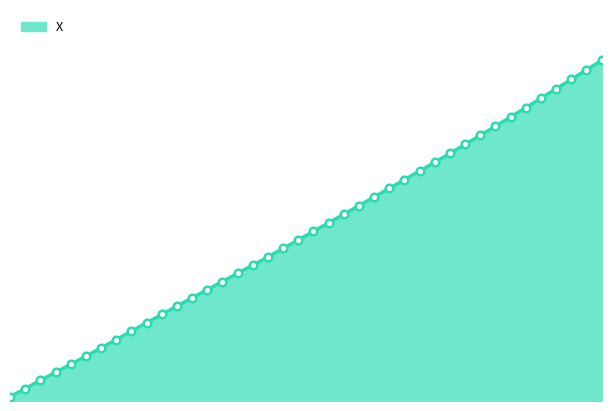

Approximately how many times larger is the value at 5.2 compared to 7.3?

0.4